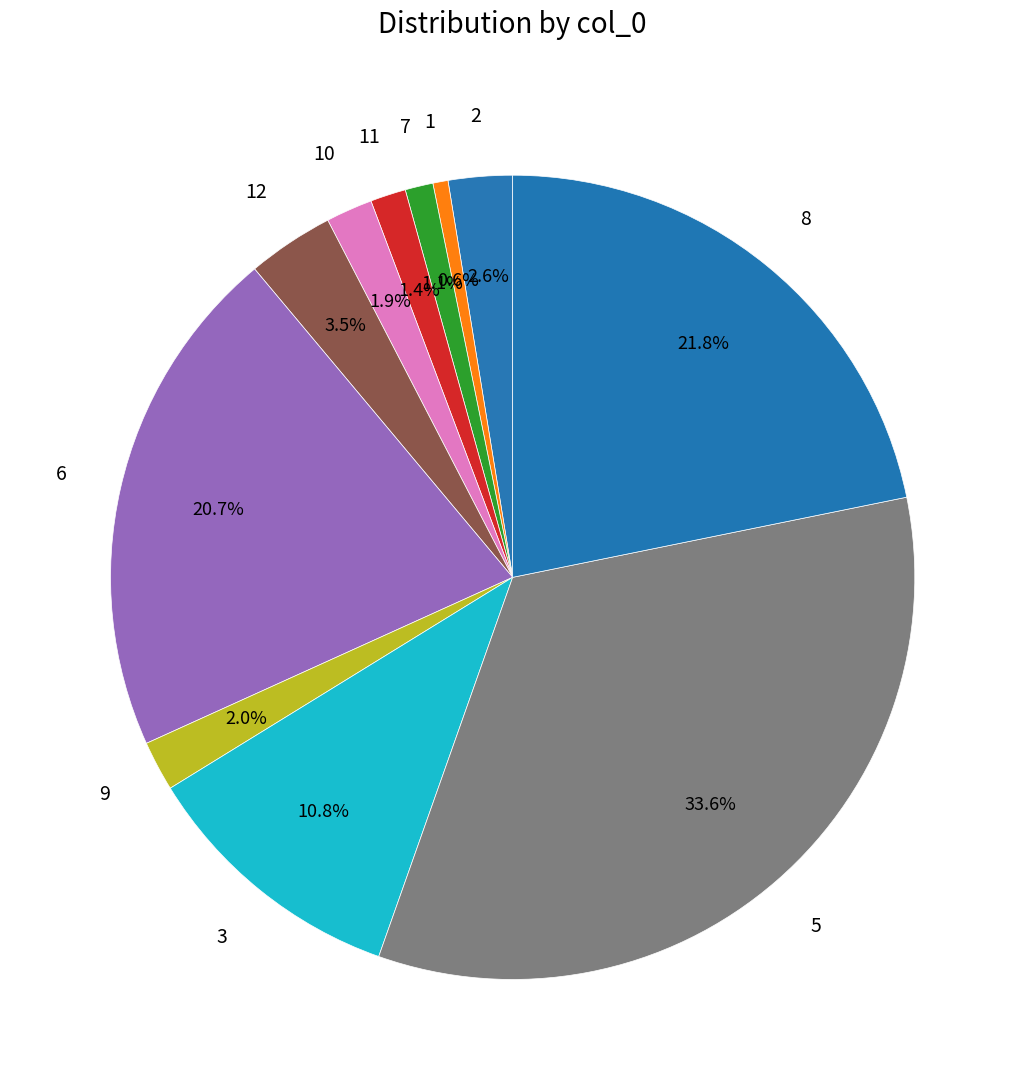

Combined, what portion of the pie is 1 and 8?

22.4%